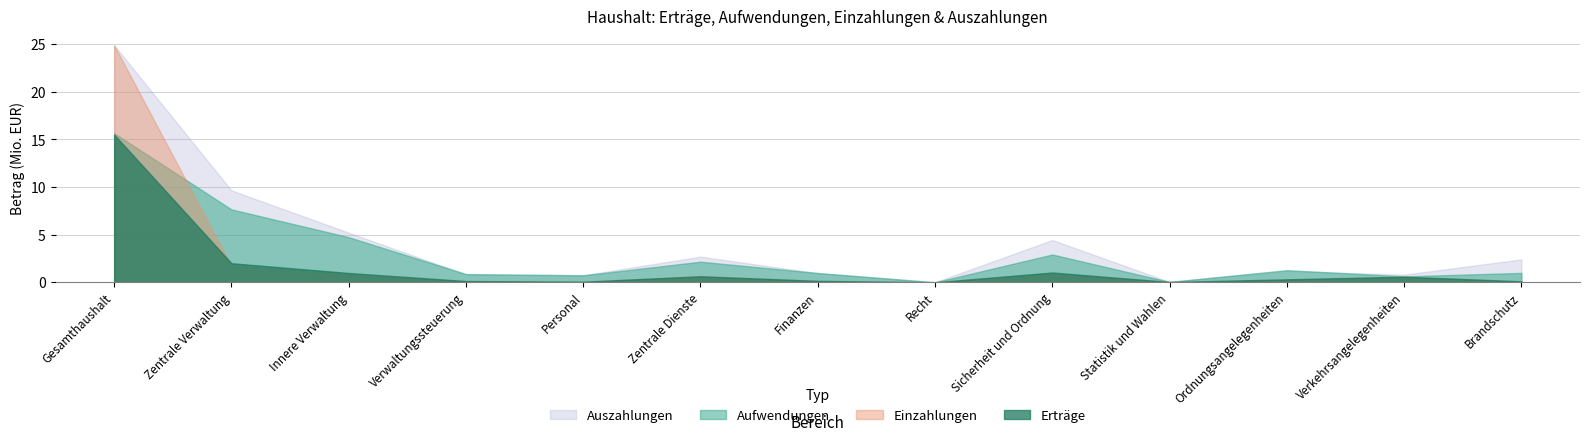

Rank the series by their average value, from highest to lowest.

Auszahlungen, Aufwendungen, Einzahlungen, Erträge